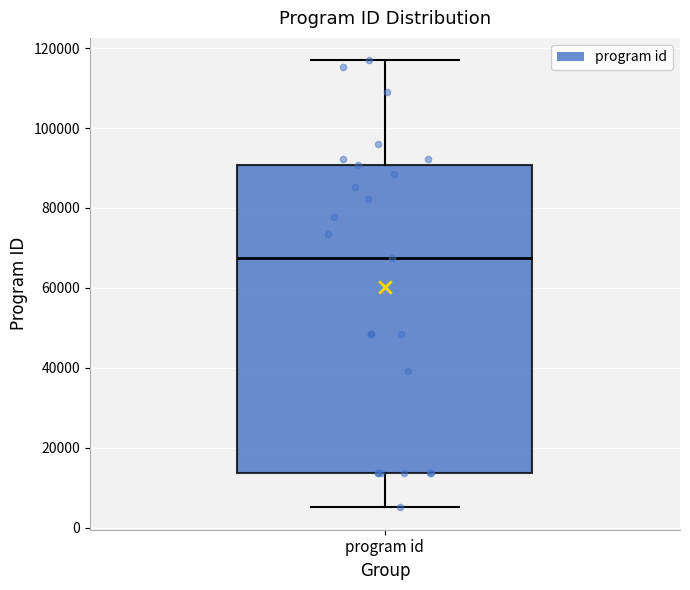

Read this box plot against the y-axis: the position of the median line, the range covered by the box, and the ends of both whiskers. The values are not printed on the chart, so give them approximately, as read against the axis.

median 68000, box 14000 to 90000, whiskers 6000 to 116000